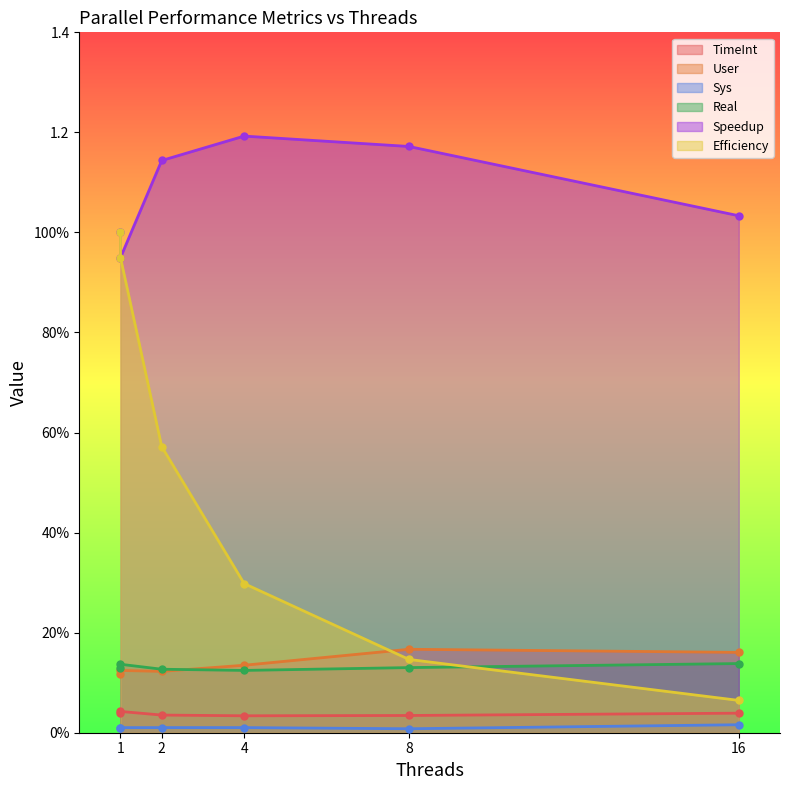

Is it true that User equals 0.1 at 2?

True